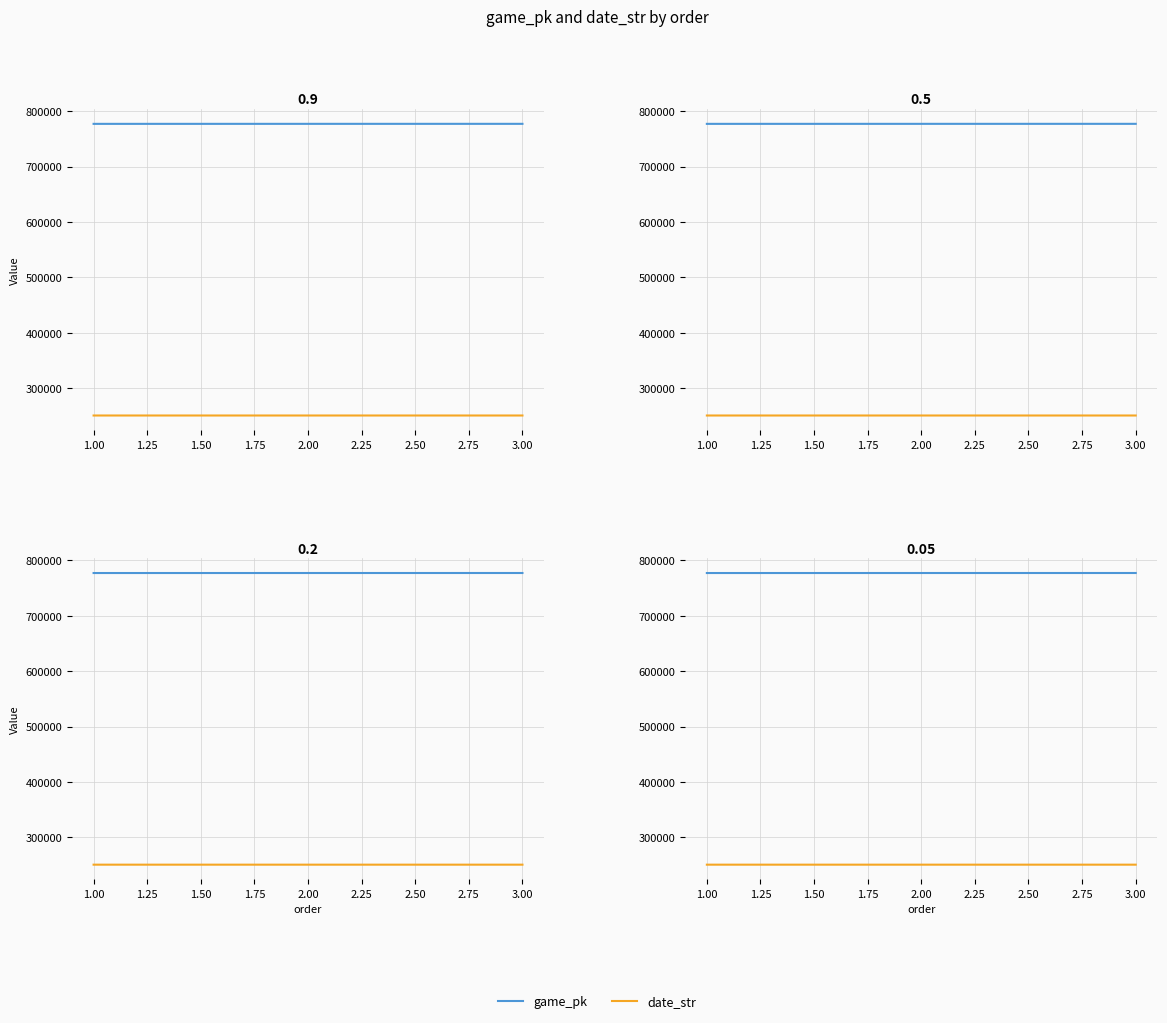

Rank the series by their maximum value, from lowest to highest.

date_str, game_pk